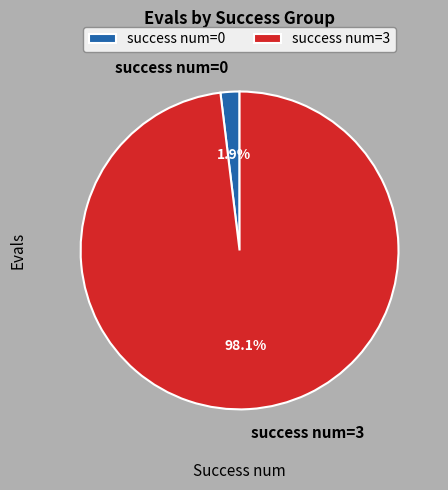

Is there a majority slice in this chart?

Yes